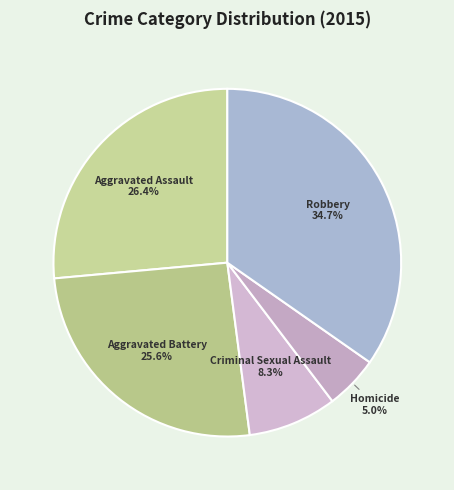

To the nearest percent, what is the average slice percentage?

20%